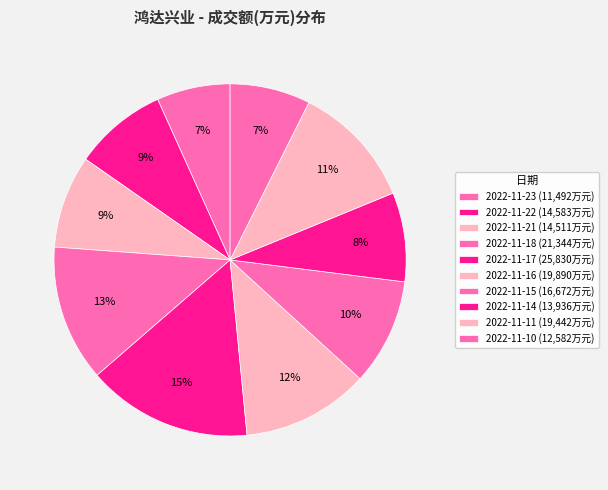

How many segments does this pie chart have?

10